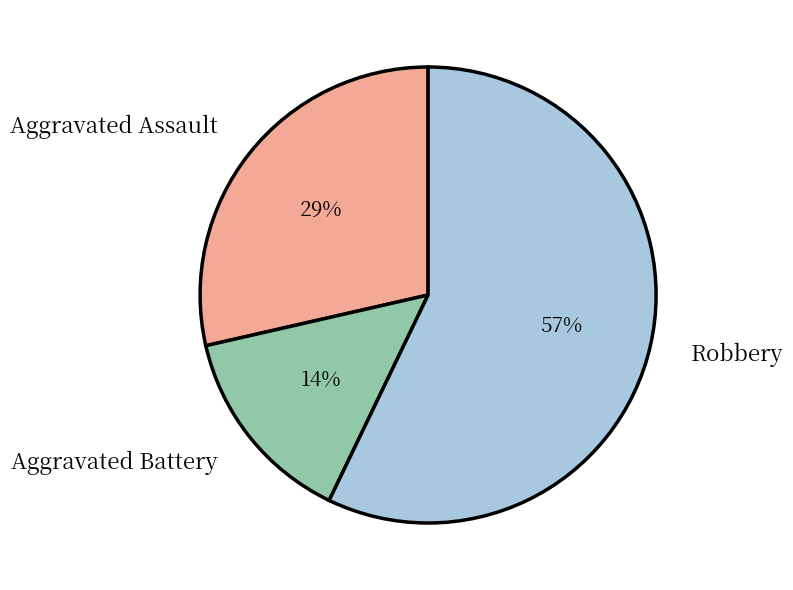

Does any single category account for the majority?

Yes